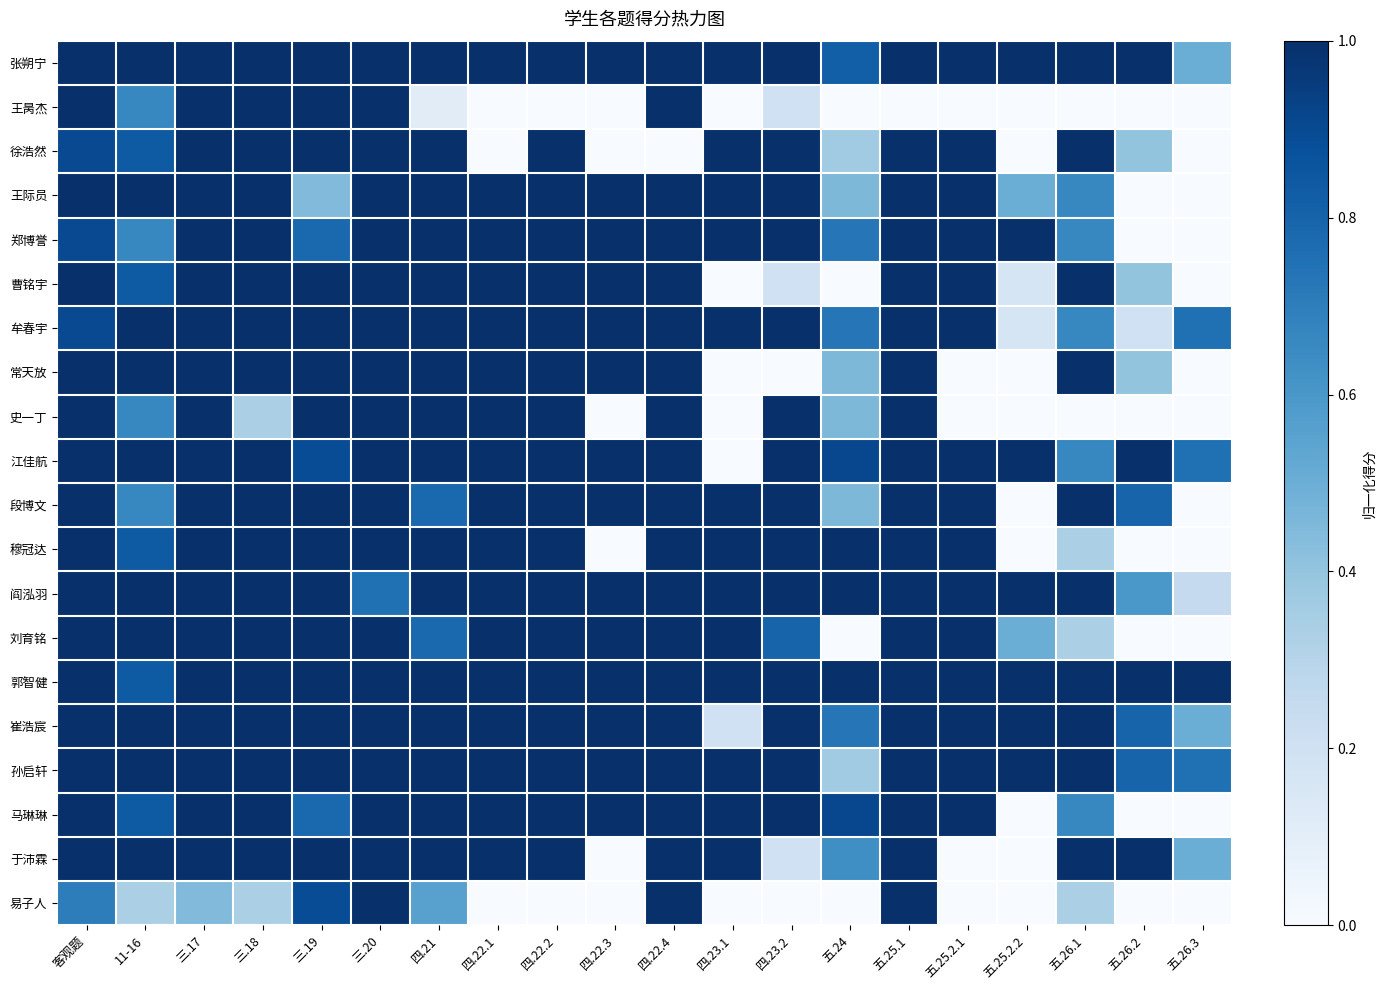

Which series has the largest total across all categories?

郭智健